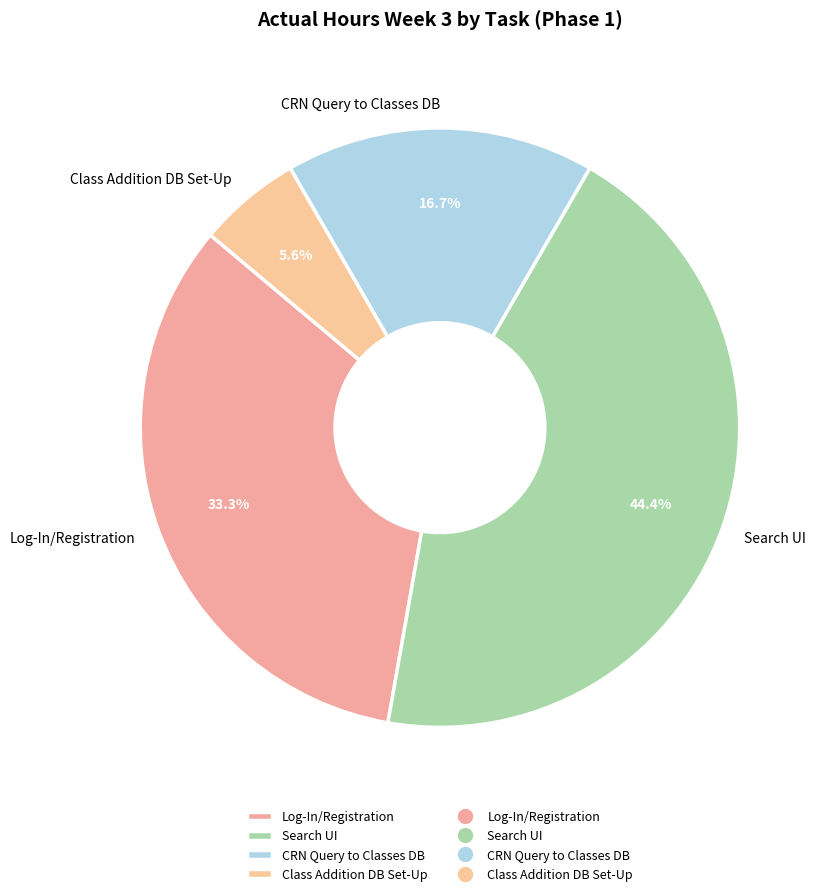

What portion of the pie excludes Log-In/Registration?

66.7%